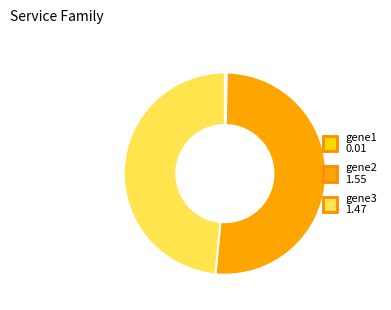

Does gene2 account for over 50% of the chart?

Yes